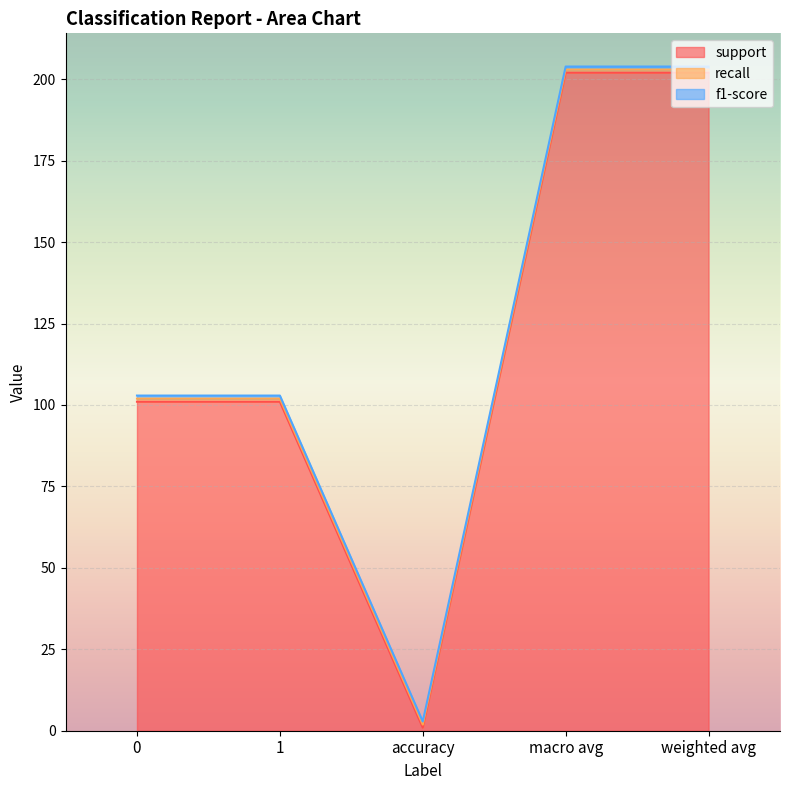

True or false: f1-score and recall cross at least once.

False